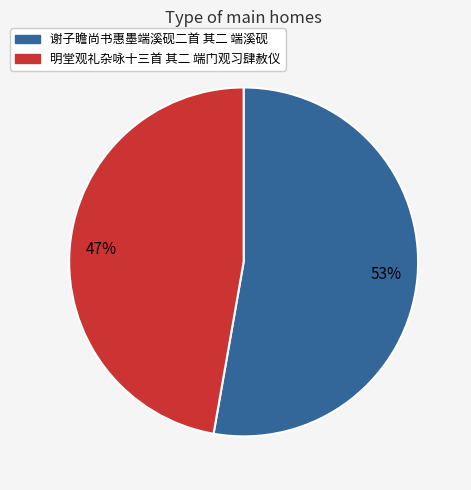

What is the smallest slice in the pie chart?

明堂观礼杂咏十三首 其二 端门观习肆赦仪